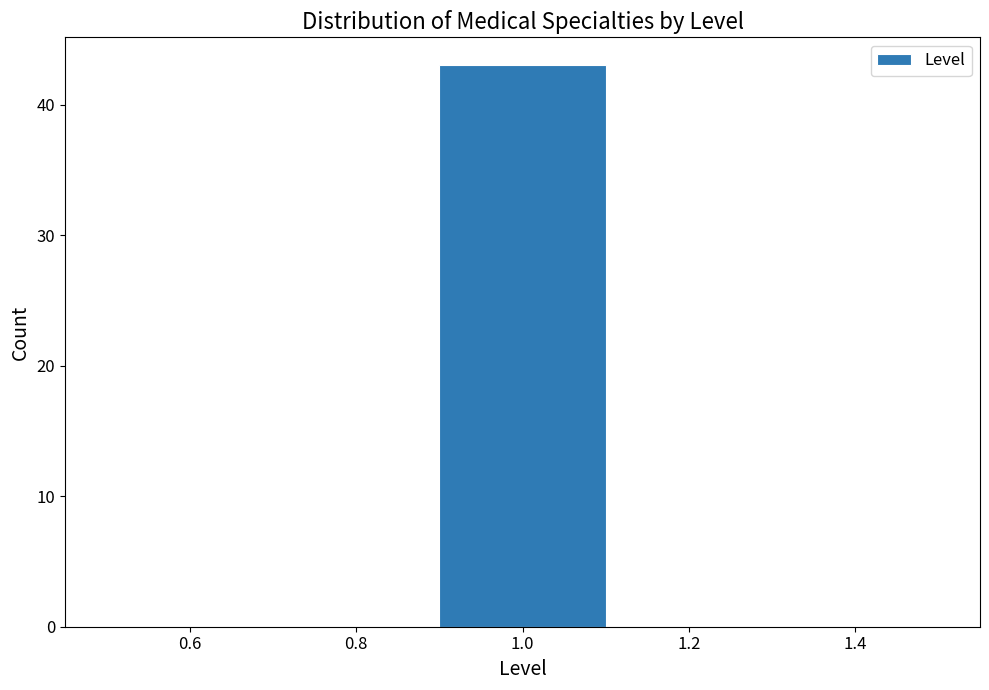

Reading left to right, transcribe this chart: for each bar, give the range it covers on the x-axis and its height. The values are not printed on the chart, so give them approximately, as read against the axis.

0.5 to 0.7: 0
0.7 to 0.9: 0
0.9 to 1.1: 43
1.1 to 1.3: 0
1.3 to 1.5: 0